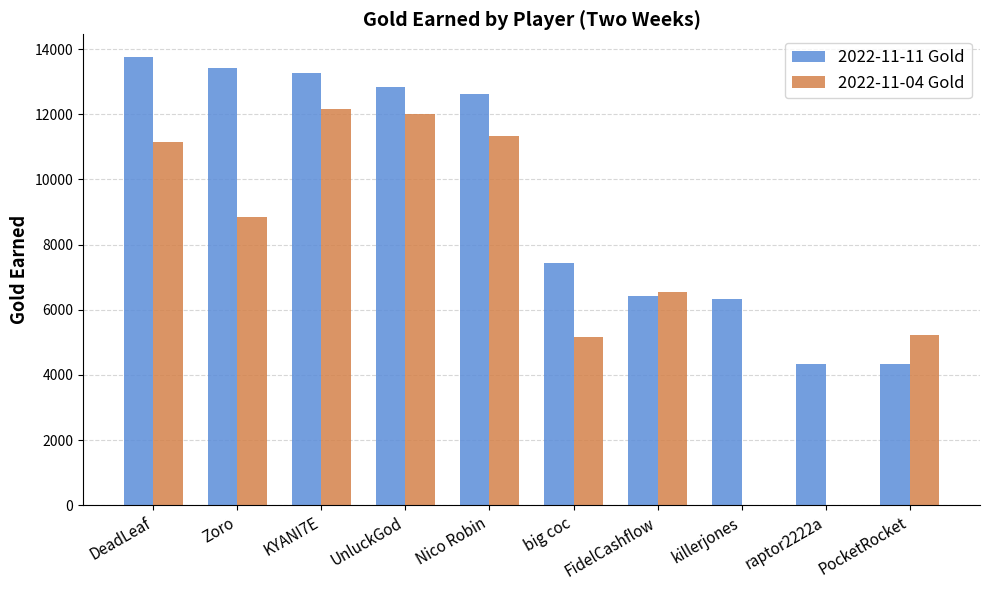

Read the 2022-11-04 Gold value at UnluckGod.

11999